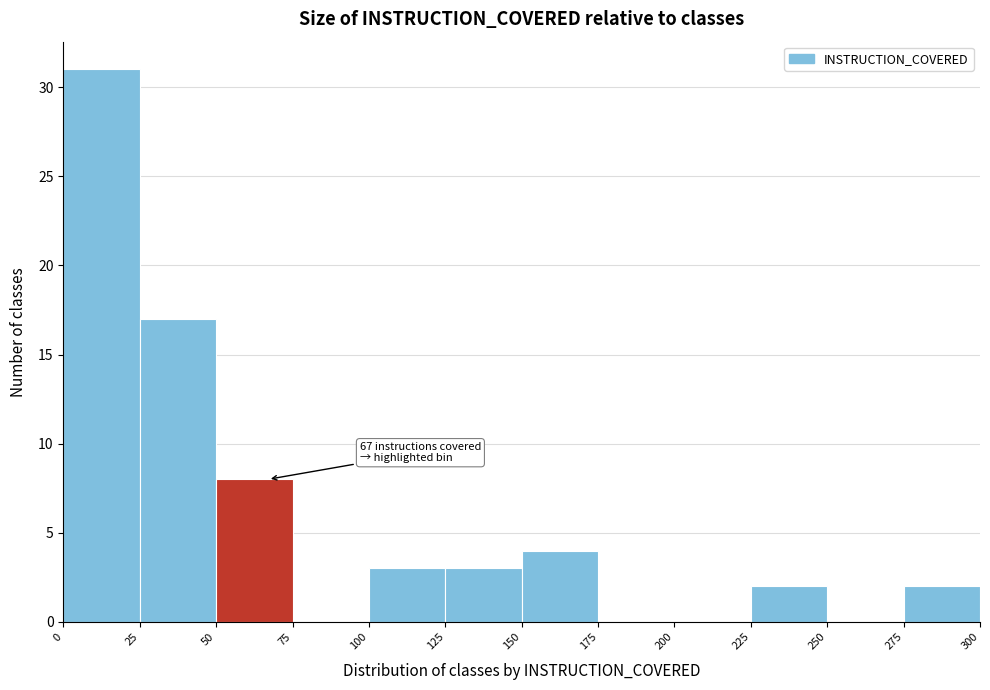

Over which range of the x-axis is the bar tallest?

0 to 25